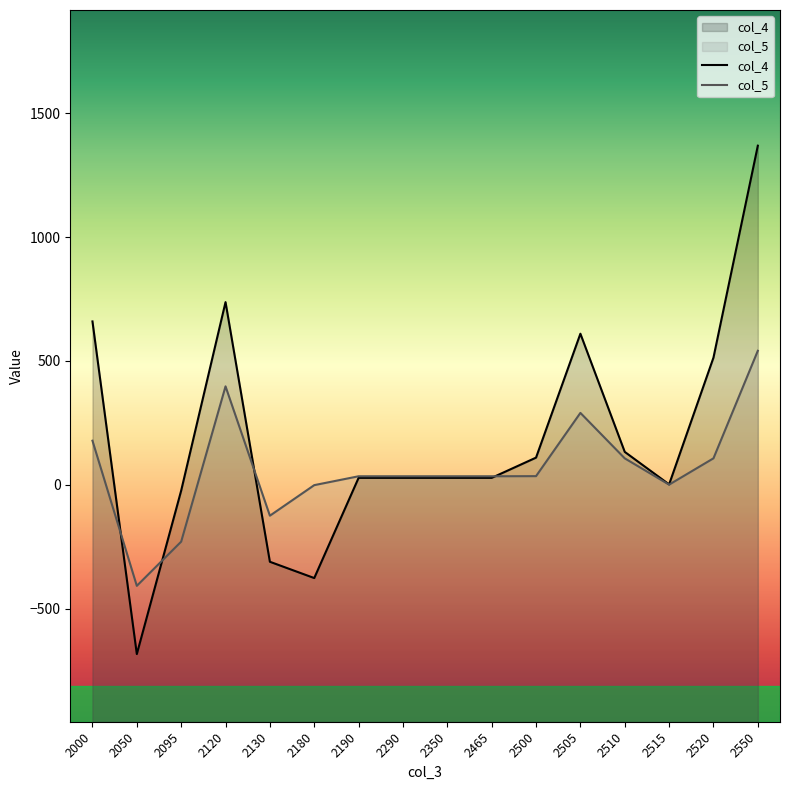

What is the value of the col_5 point at the 4th from the left?

397.6